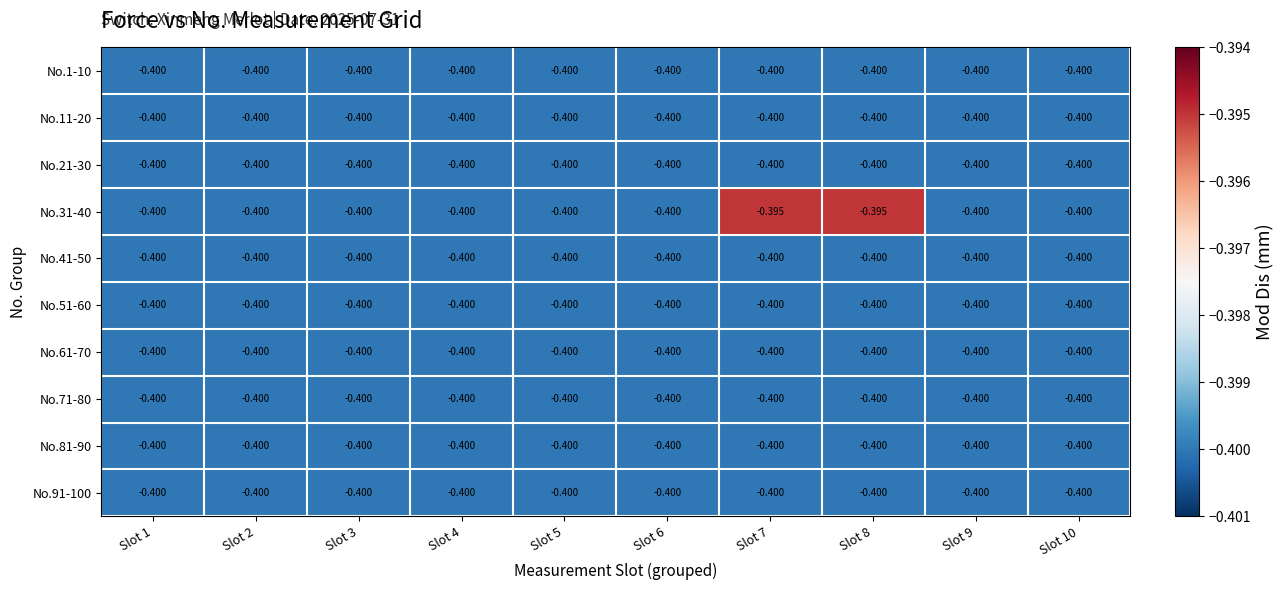

Which series has the largest total across all categories?

No.31-40